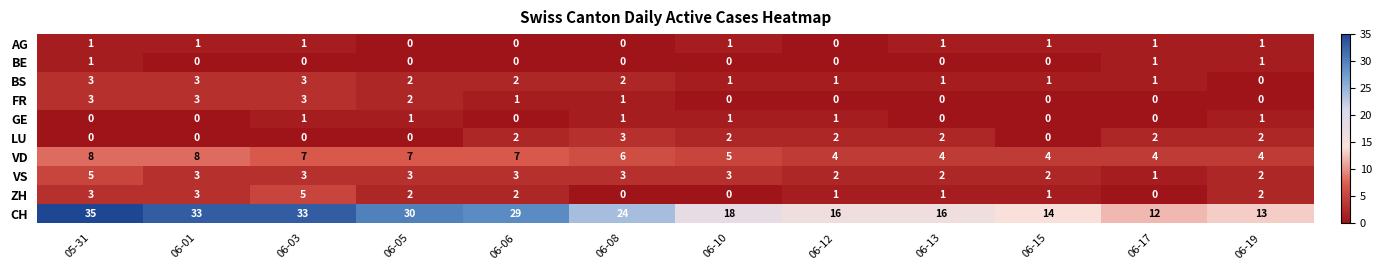

Count the number of data series in this chart.

10